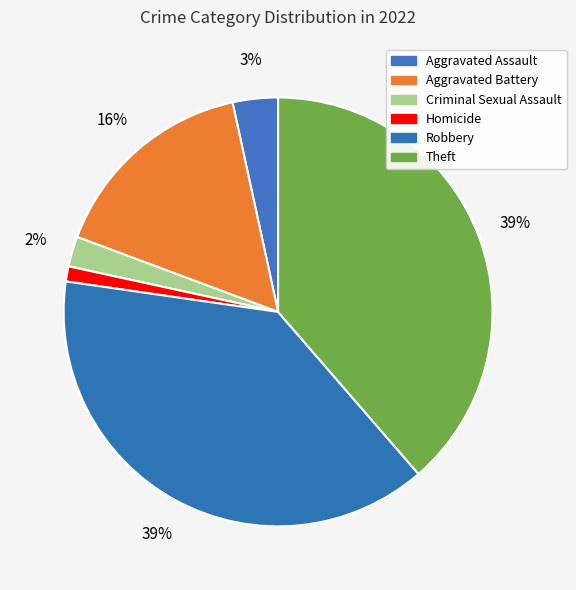

Which slice is the largest?

Robbery